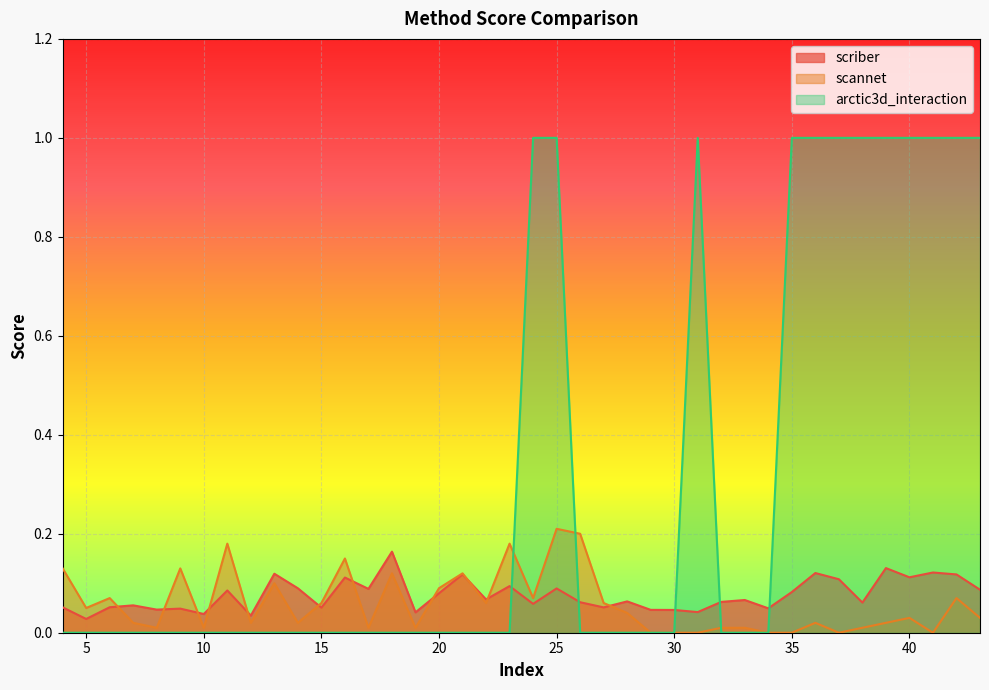

What is the difference between the second highest and minimum values in the scannet series?

0.2